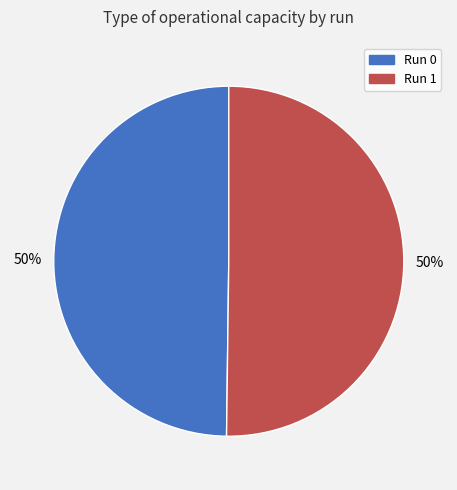

To the nearest percent, what is the average slice percentage?

50%